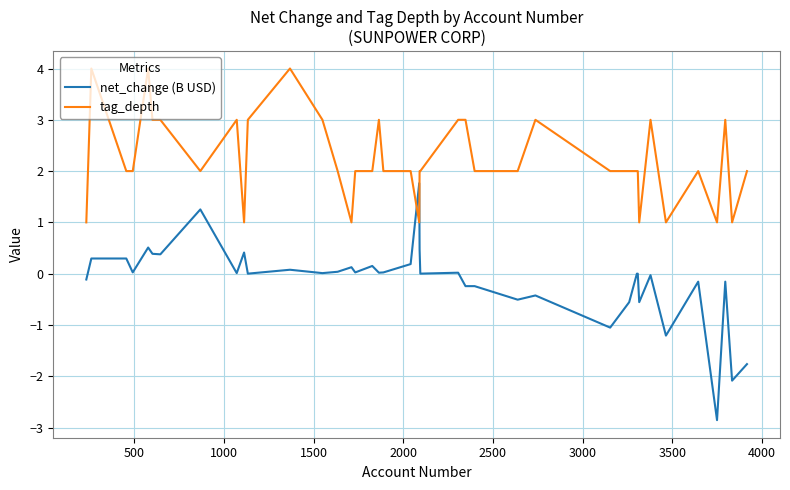

Count the tag_depth values in the range 2 to 3.

29